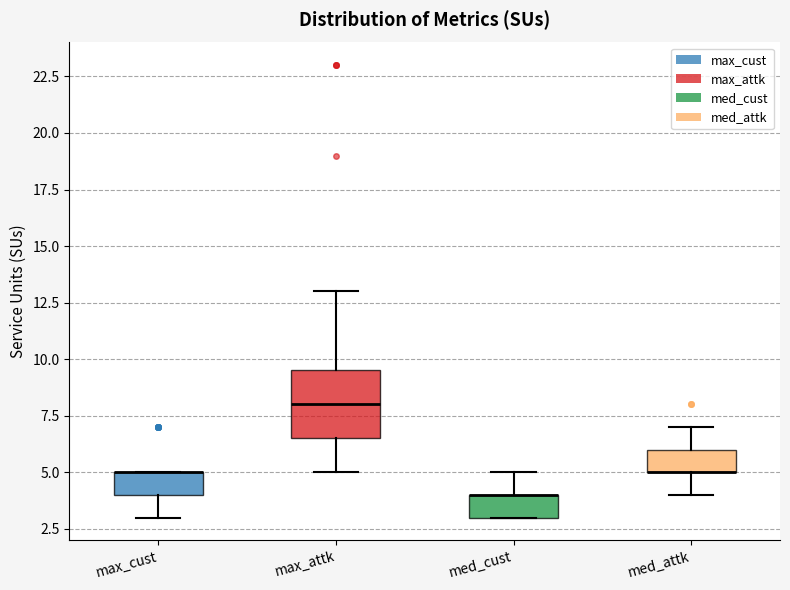

Reading left to right, transcribe this box plot: for each box, give where its median line is, the range the box spans, and where its two whiskers end, as read against the y-axis. The values are not printed on the chart, so give them approximately, as read against the axis.

max_cust: median 5.0 (drawn on the box's upper edge), box 4.0 to 5.0, whiskers 3.0 to 5.0
max_attk: median 8.0, box 6.5 to 9.5, whiskers 5.0 to 13.0
med_cust: median 4.0 (drawn on the box's upper edge), box 3.0 to 4.0, whiskers 3.0 to 5.0
med_attk: median 5.0 (drawn on the box's lower edge), box 5.0 to 6.0, whiskers 4.0 to 7.0